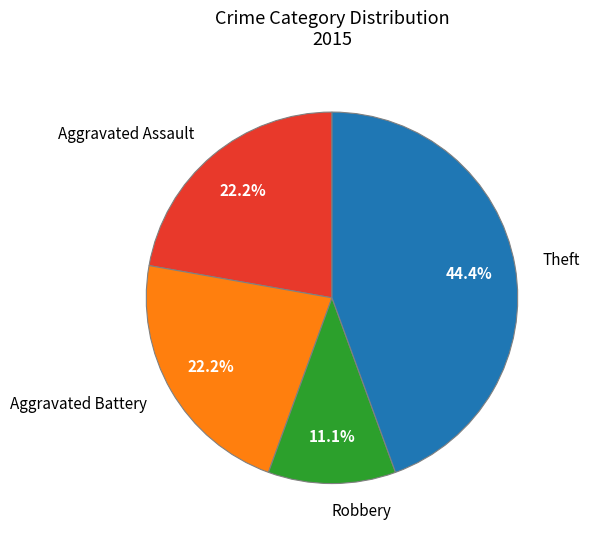

Is it true that Robbery is 11% of the pie?

True